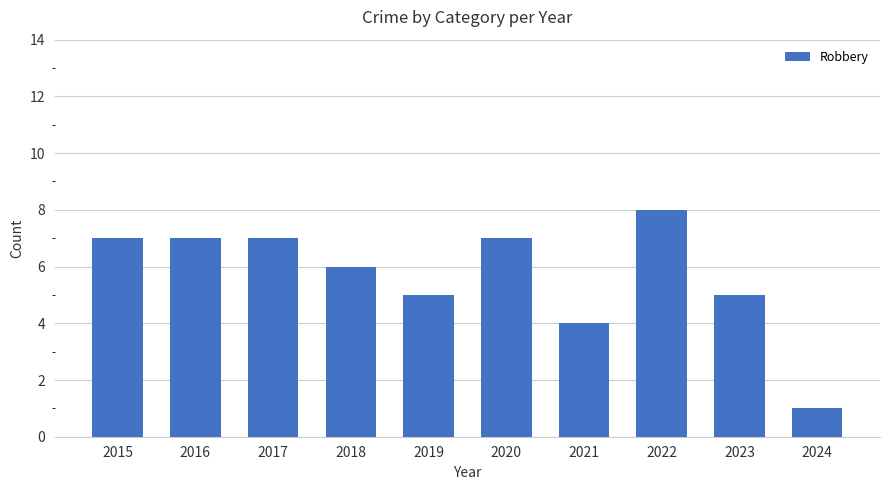

How many bars are there in total?

10